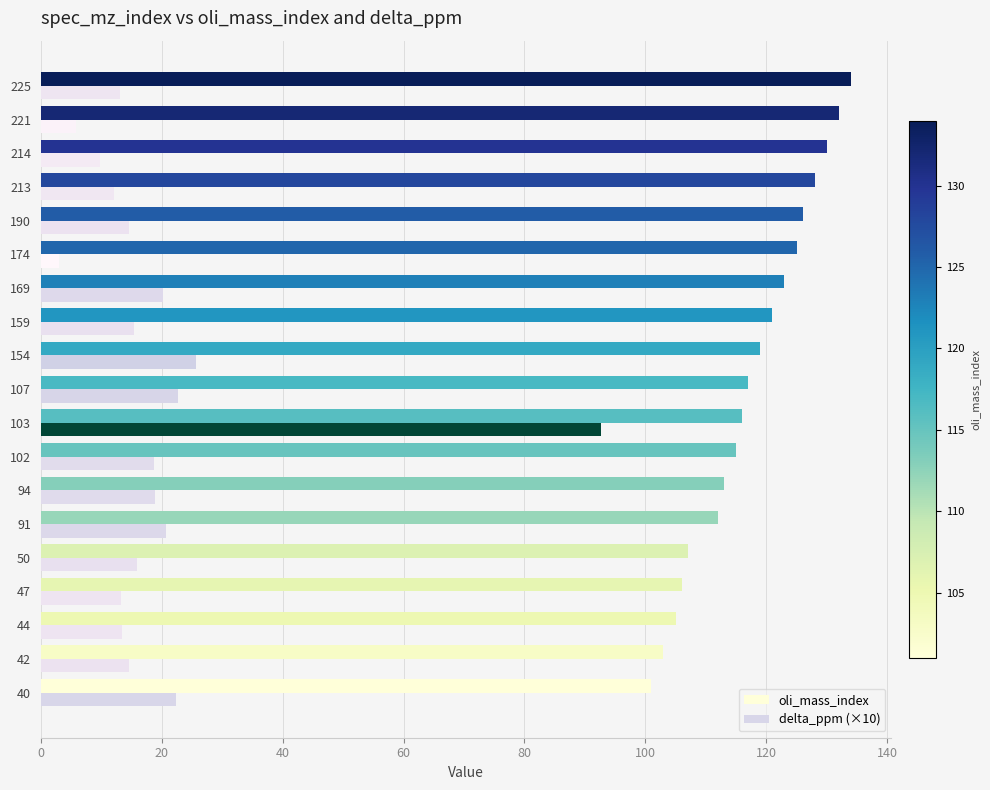

True or false: oli_mass_index has a value of 113.0 at 94.

True